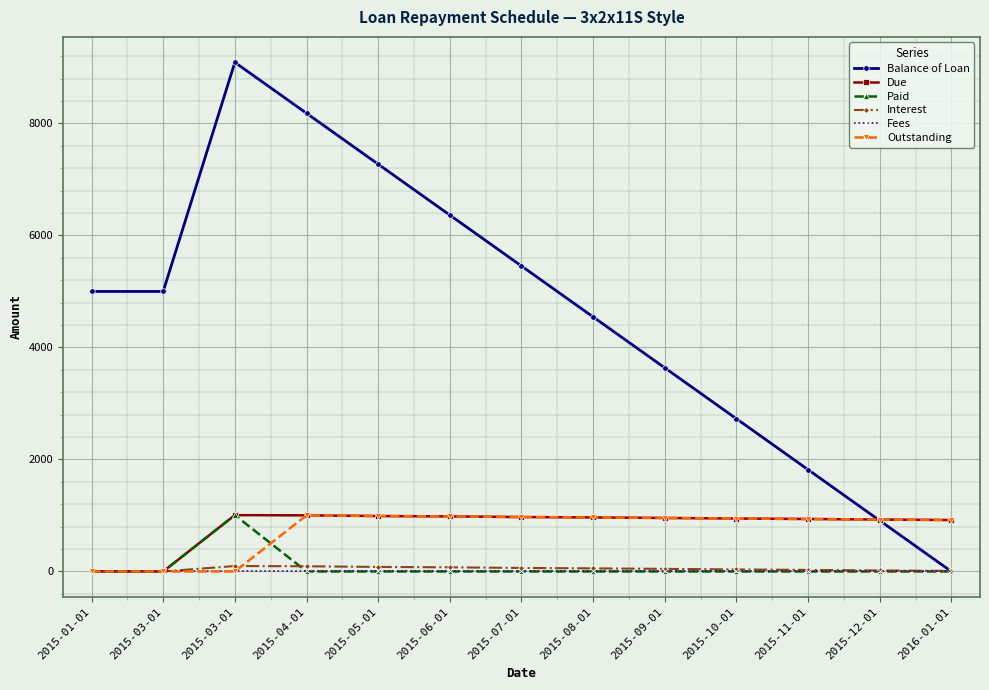

What is the difference between the highest and lowest values at 2015-05-01?

7272.7